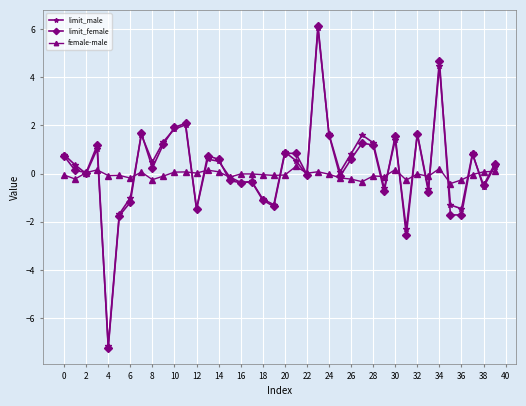

How many data points does each series have?

40